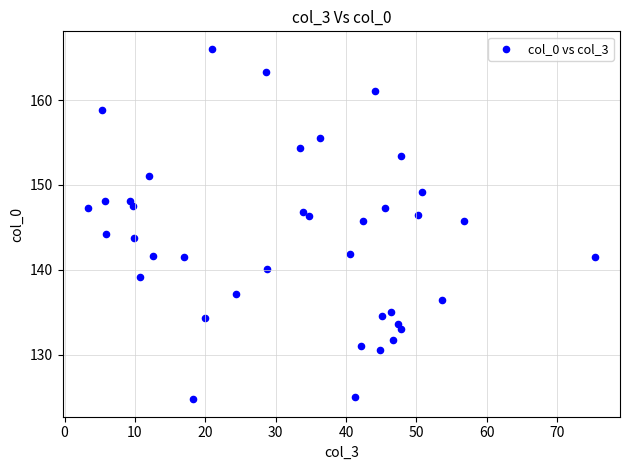

What is the range of Y values (max minus min)?

41.3